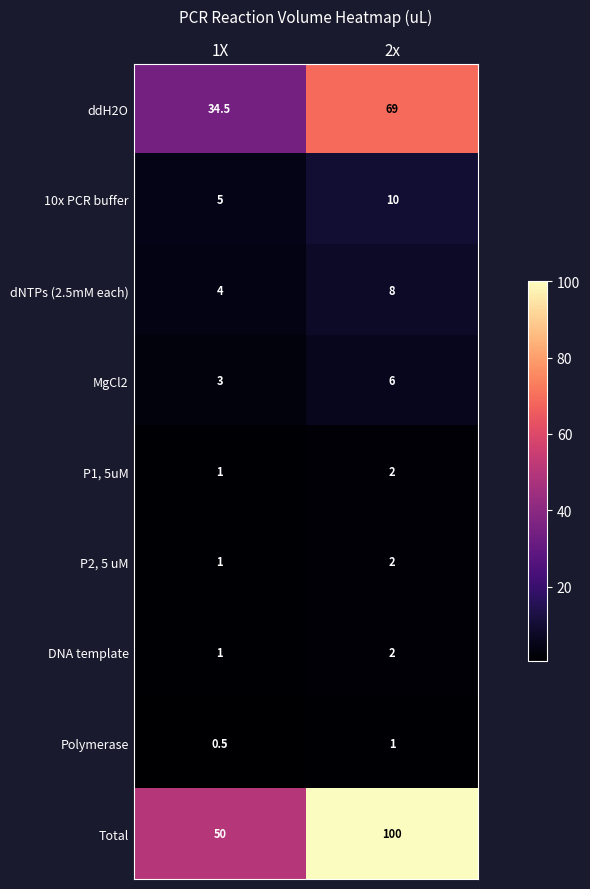

At how many categories does at least one series exceed 92?

1